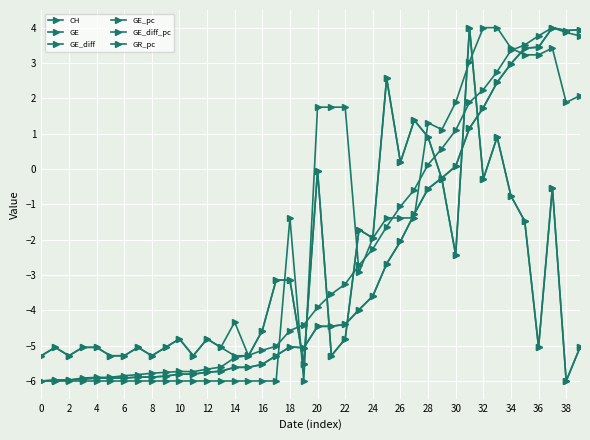

How many data points in GR_pc are less than -1?

25